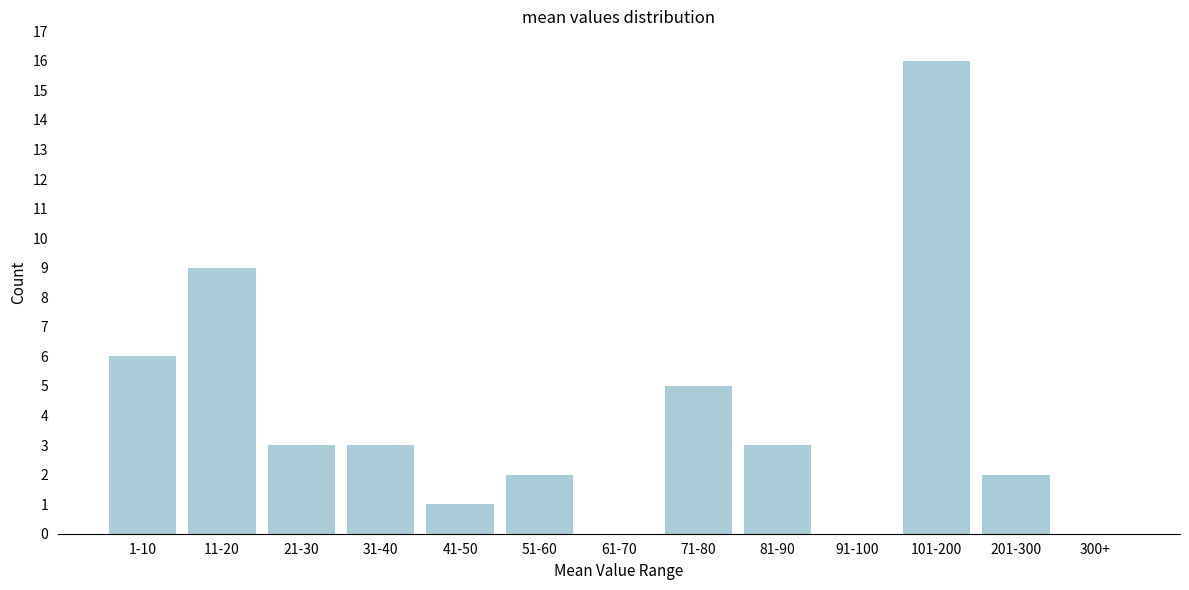

Reading right to left, what are all the values shown in this chart?

300+=0	201-300=2	101-200=16	91-100=0	81-90=3	71-80=5	61-70=0	51-60=2	41-50=1	31-40=3	21-30=3	11-20=9	1-10=6